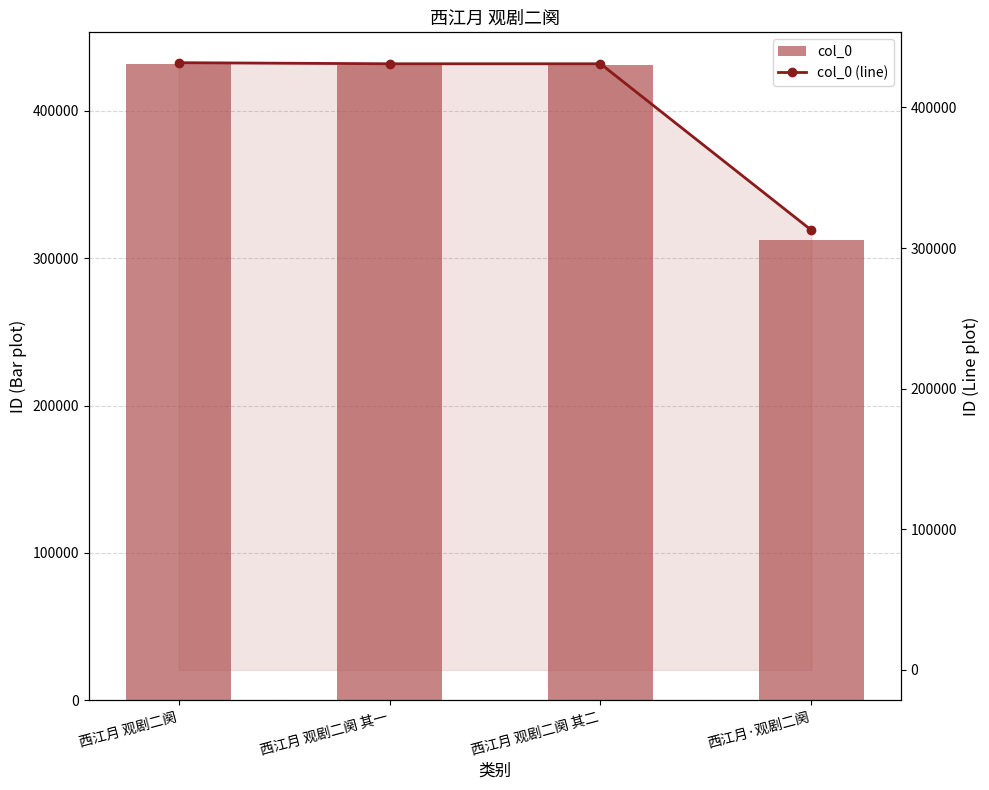

The value of col_0 (line) at 西江月 观剧二阕 其一 is 431026. True or false?

True